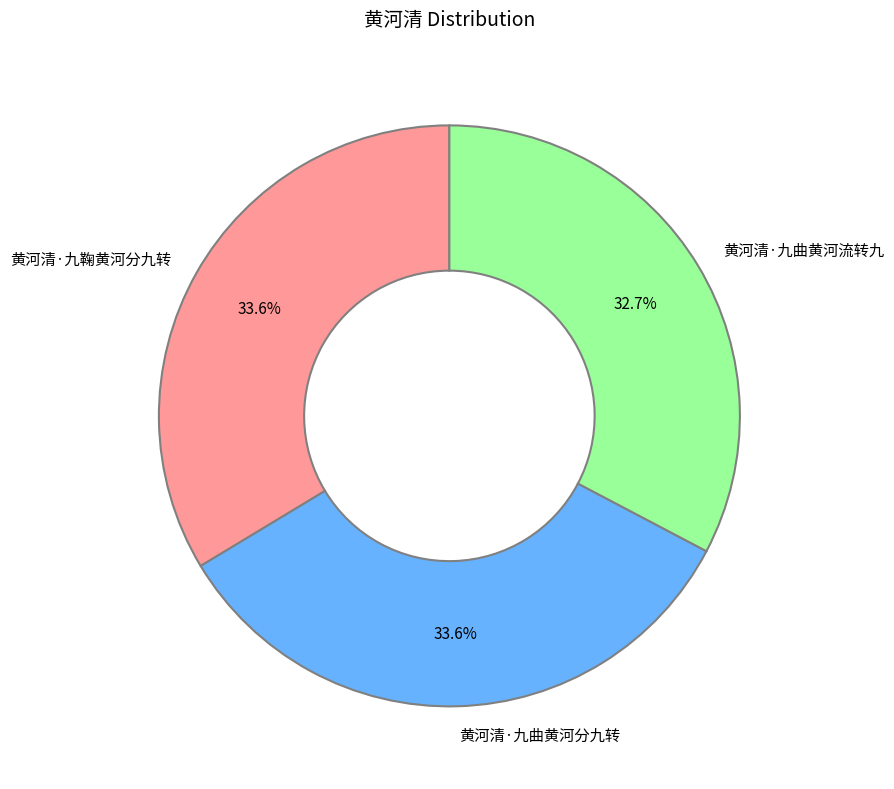

To the nearest percent, what percentage of the pie is 黄河清·九曲黄河分九转?

34%